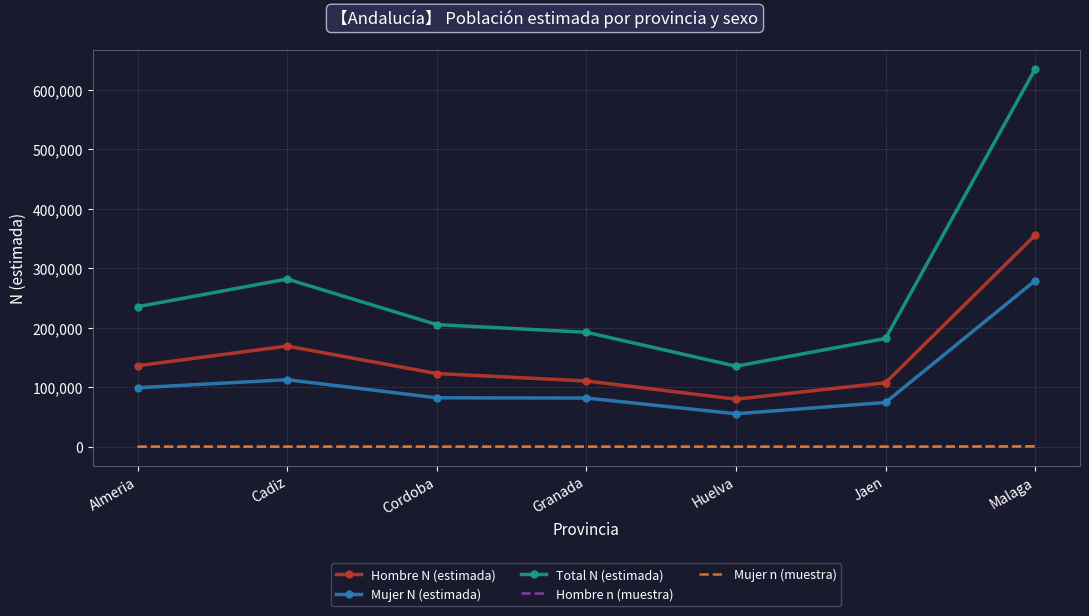

What is the difference between the maximum and second lowest values in the Mujer n (muestra) series?

427